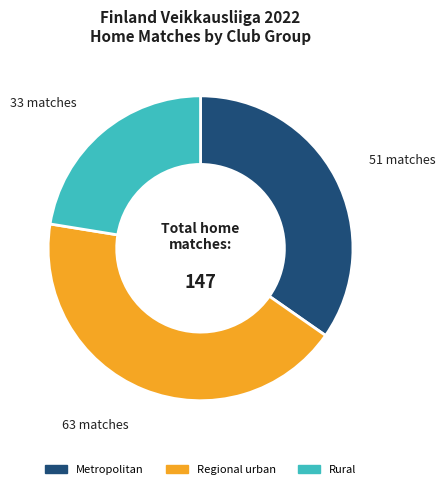

Is there a majority slice in this chart?

No